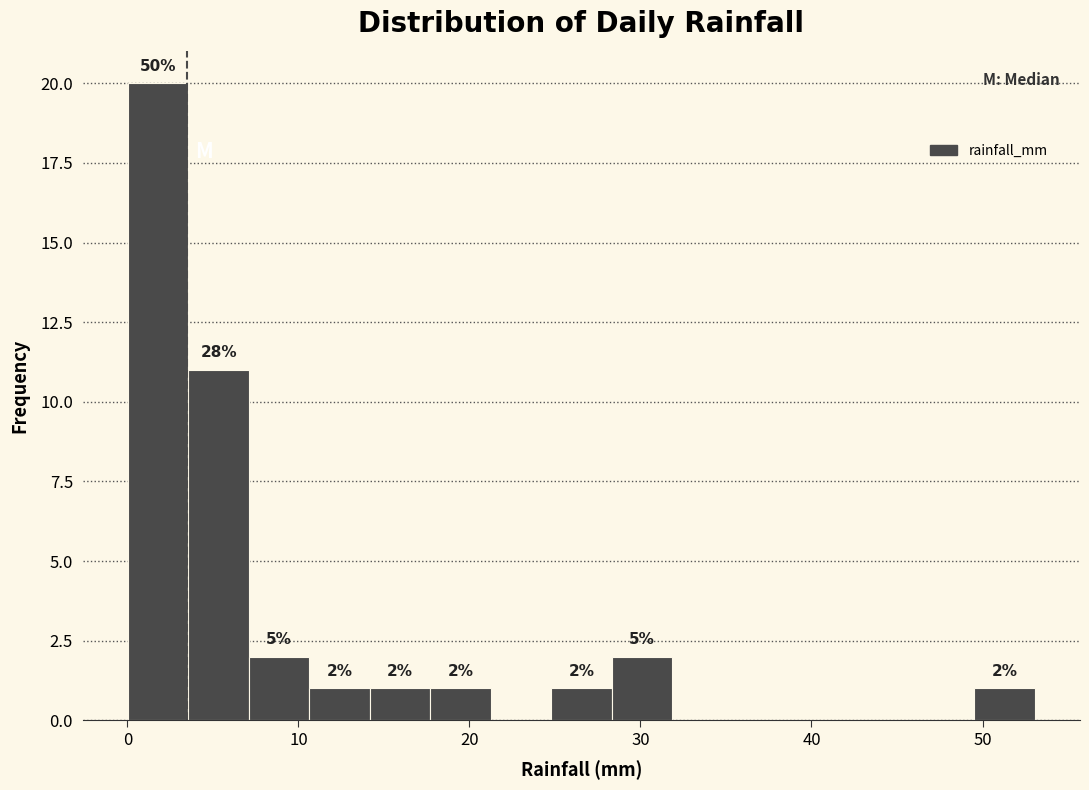

Read against the x-axis, roughly where is the centre of the tallest bar?

2